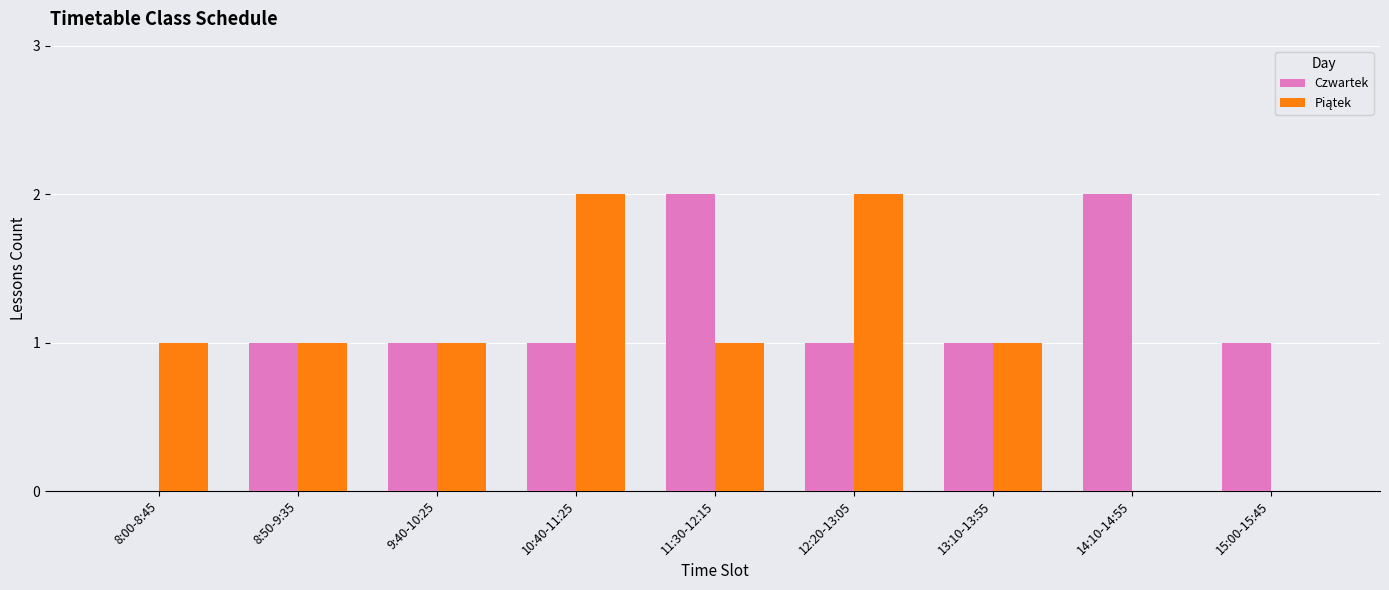

What is the total value across all series at 12:20-13:05?

3